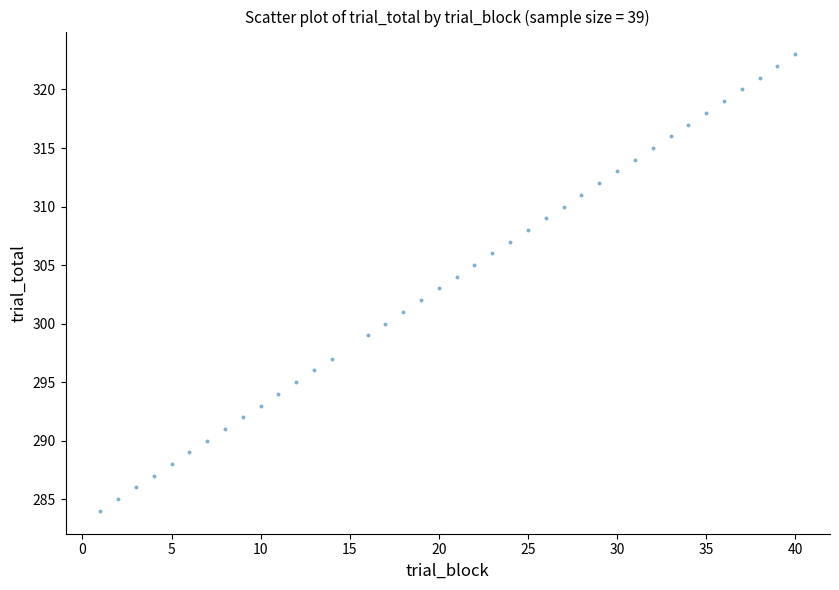

What is the range of Y values (max minus min)?

39